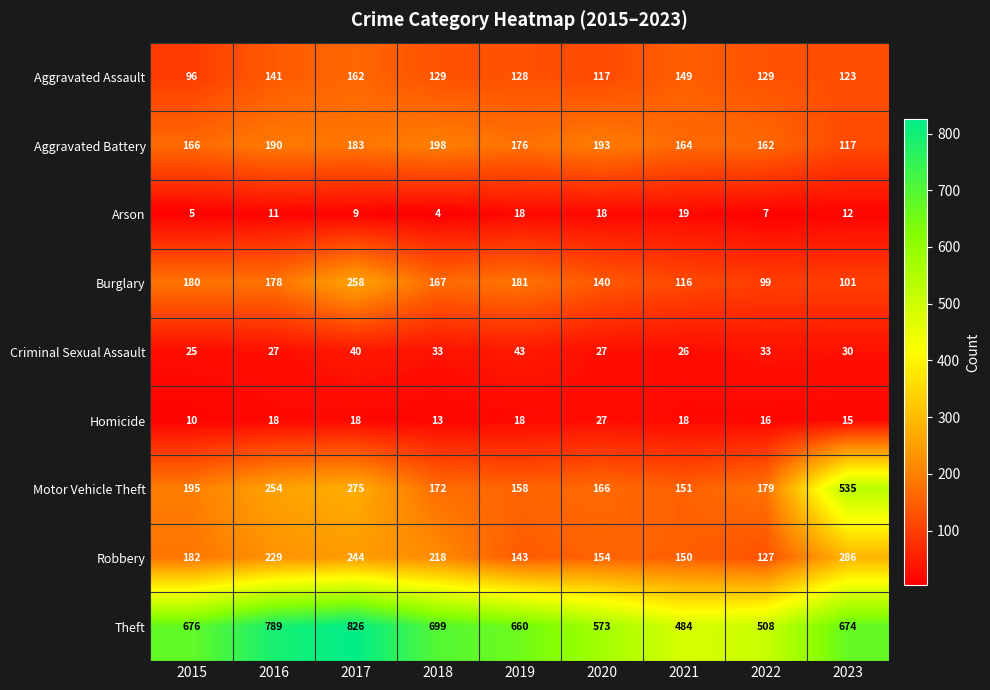

What is the difference between the Theft values at 2019 and 2023?

14